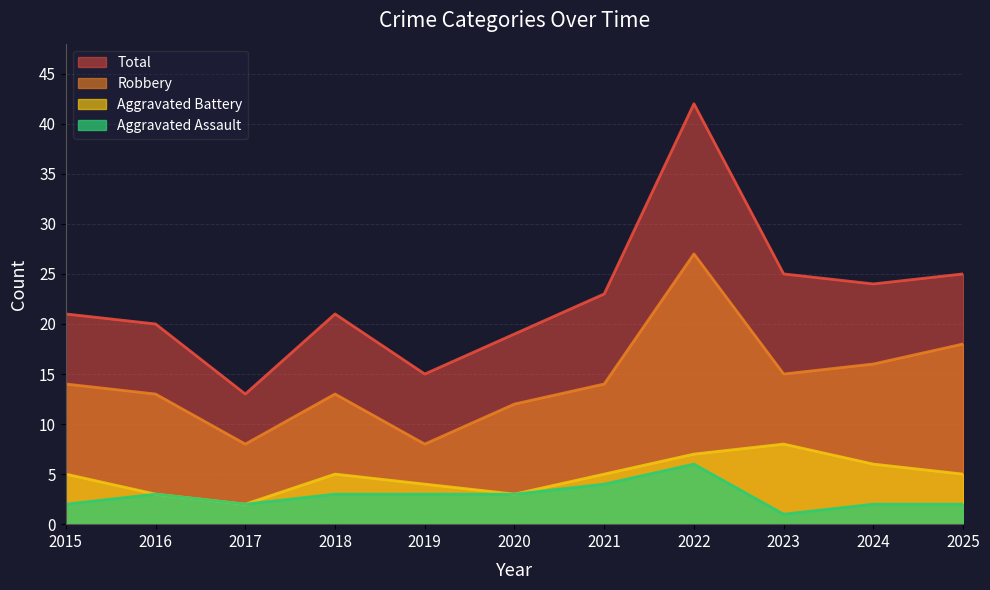

Where is Robbery nearest to the value 17?

2024